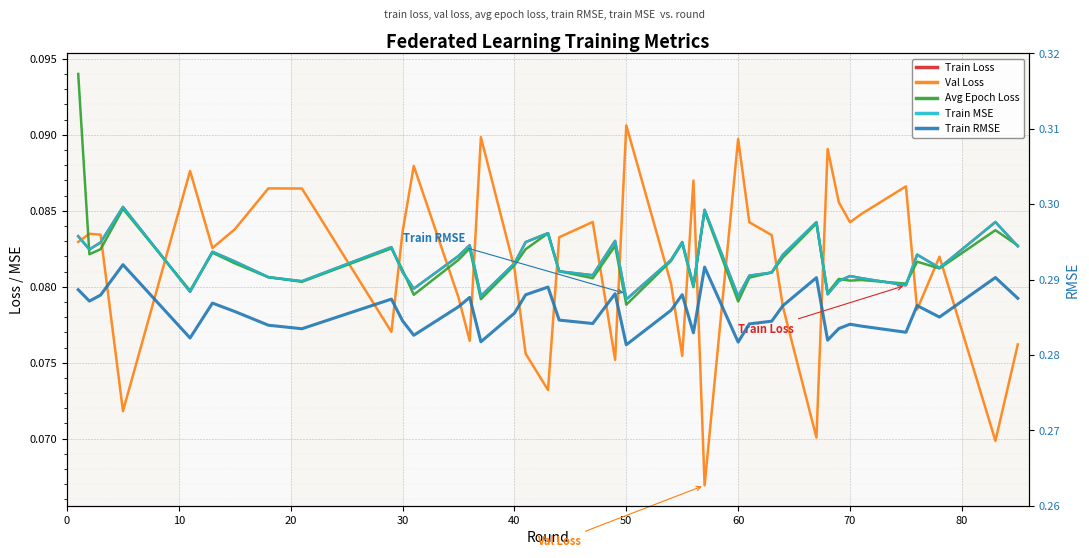

Reading right to left, list all the values displayed in this chart.

Train Loss: 0.1	0.1	0.1	0.1	0.1	0.1	0.1	0.1	0.1	0.1	0.1	0.1	0.1	0.1	0.1	0.1	0.1	0.1	0.1	0.1	0.1	0.1	0.1	0.1	0.1	0.1	0.1	0.1	0.1	0.1	0.1	0.1	0.1	0.1	0.1	0.1	0.1	0.1	0.1	0.1
Val Loss: 0.1	0.1	0.1	0.1	0.1	0.1	0.1	0.1	0.1	0.1	0.1	0.1	0.1	0.1	0.1	0.1	0.1	0.1	0.1	0.1	0.1	0.1	0.1	0.1	0.1	0.1	0.1	0.1	0.1	0.1	0.1	0.1	0.1	0.1	0.1	0.1	0.1	0.1	0.1	0.1
Avg Epoch Loss: 0.1	0.1	0.1	0.1	0.1	0.1	0.1	0.1	0.1	0.1	0.1	0.1	0.1	0.1	0.1	0.1	0.1	0.1	0.1	0.1	0.1	0.1	0.1	0.1	0.1	0.1	0.1	0.1	0.1	0.1	0.1	0.1	0.1	0.1	0.1	0.1	0.1	0.1	0.1	0.1
Train MSE: 0.1	0.1	0.1	0.1	0.1	0.1	0.1	0.1	0.1	0.1	0.1	0.1	0.1	0.1	0.1	0.1	0.1	0.1	0.1	0.1	0.1	0.1	0.1	0.1	0.1	0.1	0.1	0.1	0.1	0.1	0.1	0.1	0.1	0.1	0.1	0.1	0.1	0.1	0.1	0.1
Train RMSE: 0.3	0.3	0.3	0.3	0.3	0.3	0.3	0.3	0.3	0.3	0.3	0.3	0.3	0.3	0.3	0.3	0.3	0.3	0.3	0.3	0.3	0.3	0.3	0.3	0.3	0.3	0.3	0.3	0.3	0.3	0.3	0.3	0.3	0.3	0.3	0.3	0.3	0.3	0.3	0.3